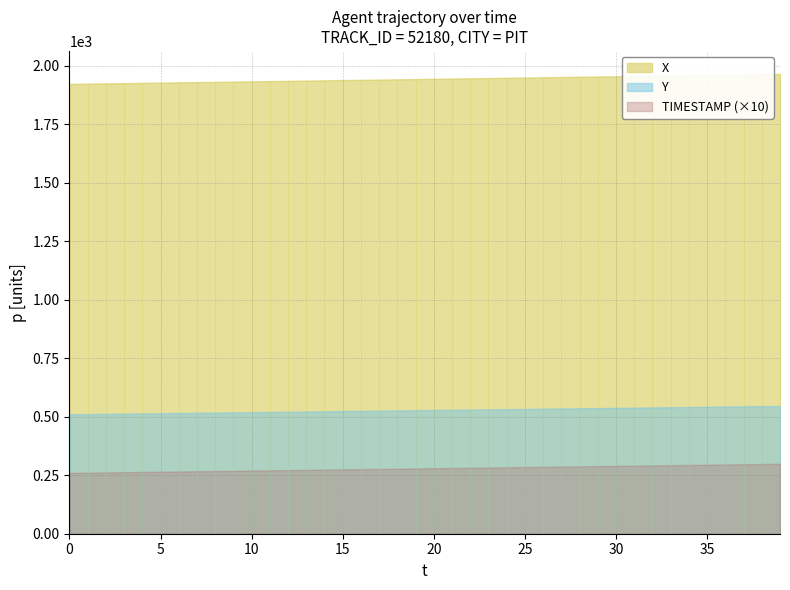

What is the total value across all series at 30?

2783.0